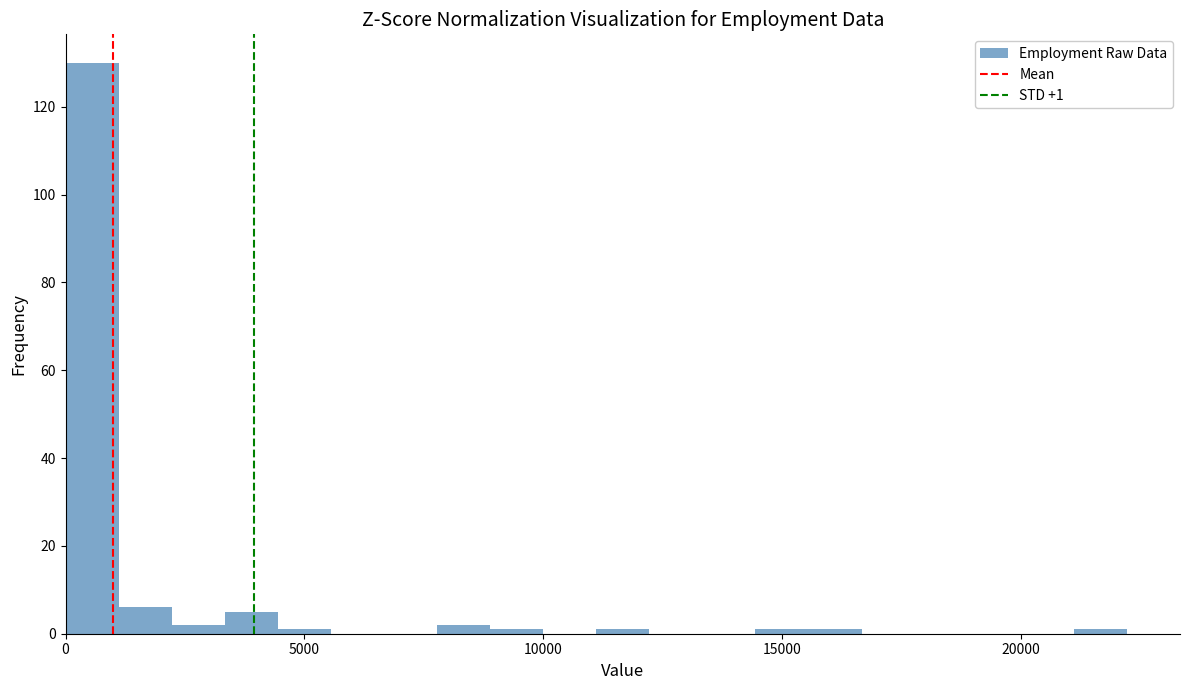

Read against the x-axis, roughly where is the centre of the tallest bar?

500